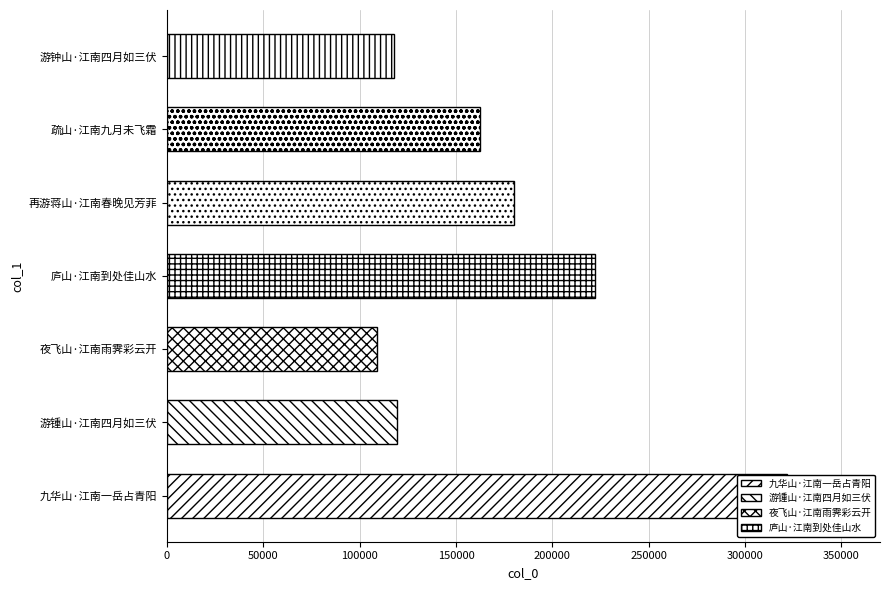

Is it true that the value at 疏山·江南九月未飞霜 is 162609?

True